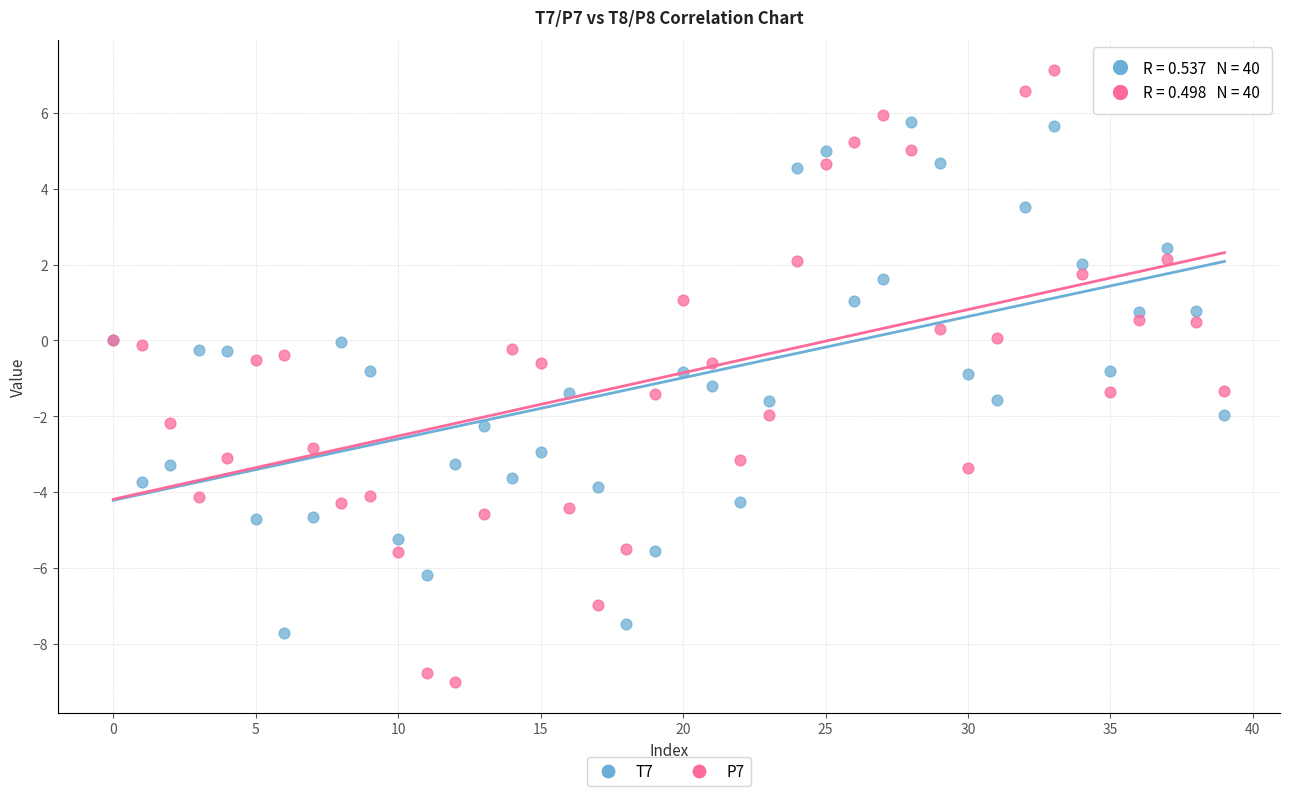

Which series contains the lowest Y value?

P7